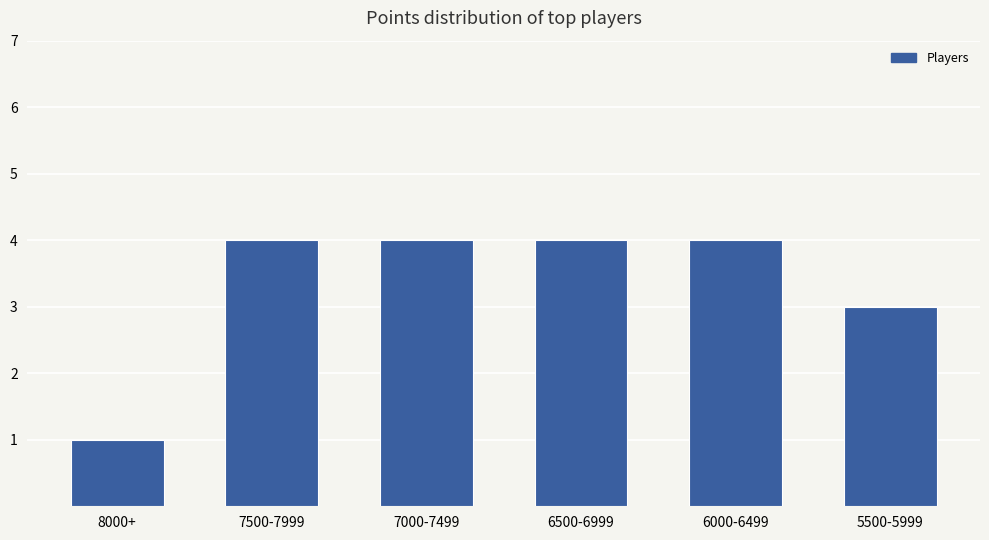

The chart shows a value of 2 at 6500-6999. True or false?

False